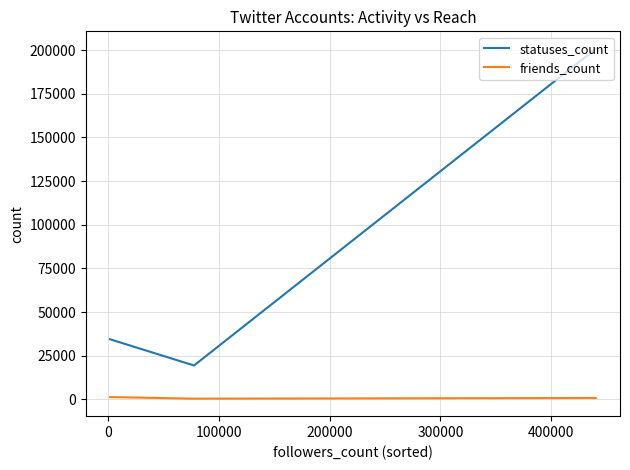

Which series has the largest range (max minus min)?

statuses_count